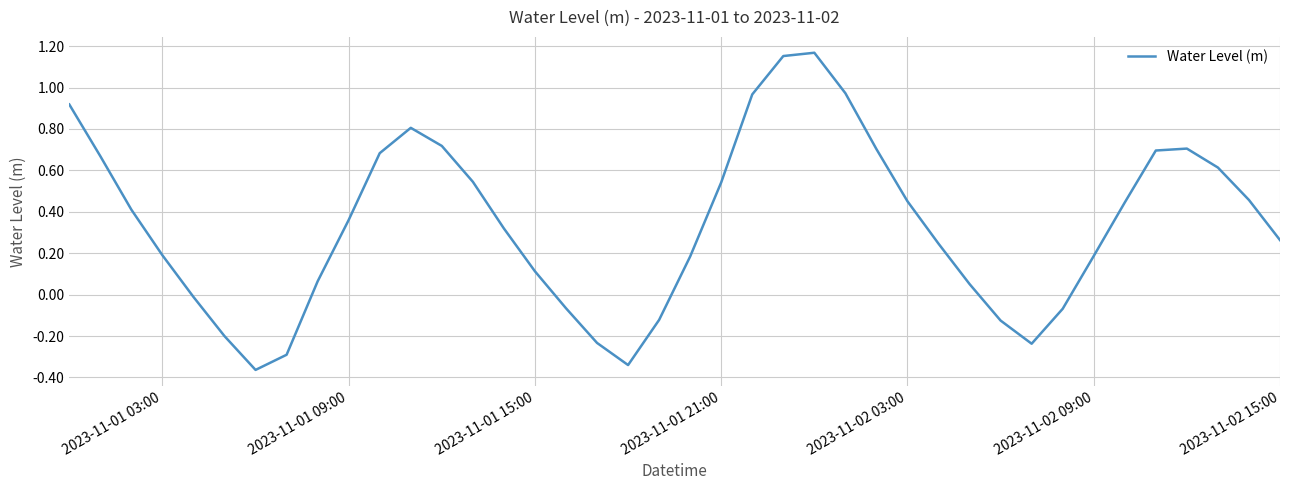

What is the difference between the maximum and minimum values?

1.5